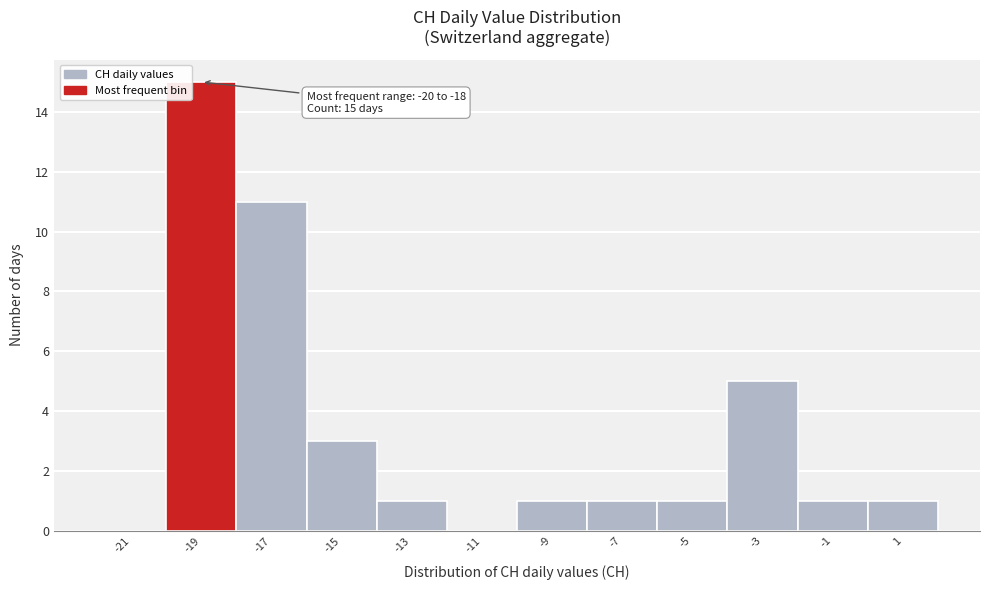

Which range on the x-axis has the tallest bar?

-20 to -18